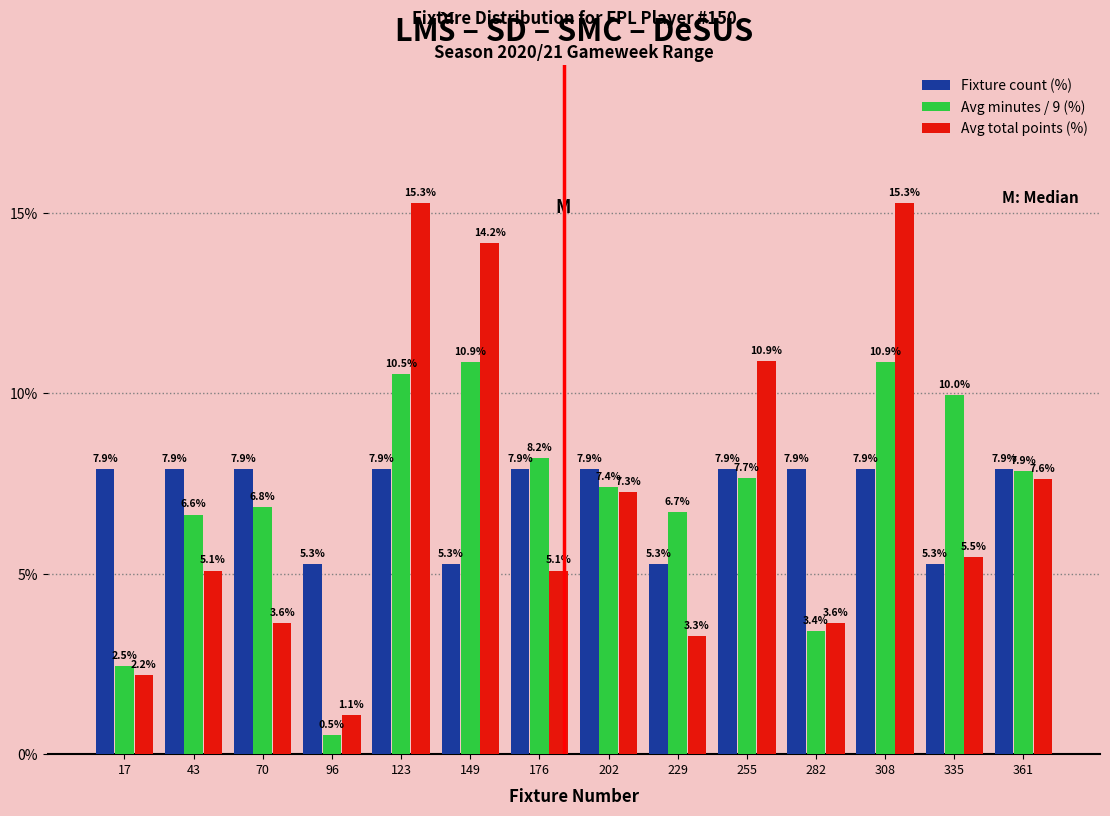

What is the height of the Avg total points (%) bar covering 57.0 to 83.5 on the x-axis? The bar edges are not printed on the chart, so give them approximately, as read against the axis.

3.6